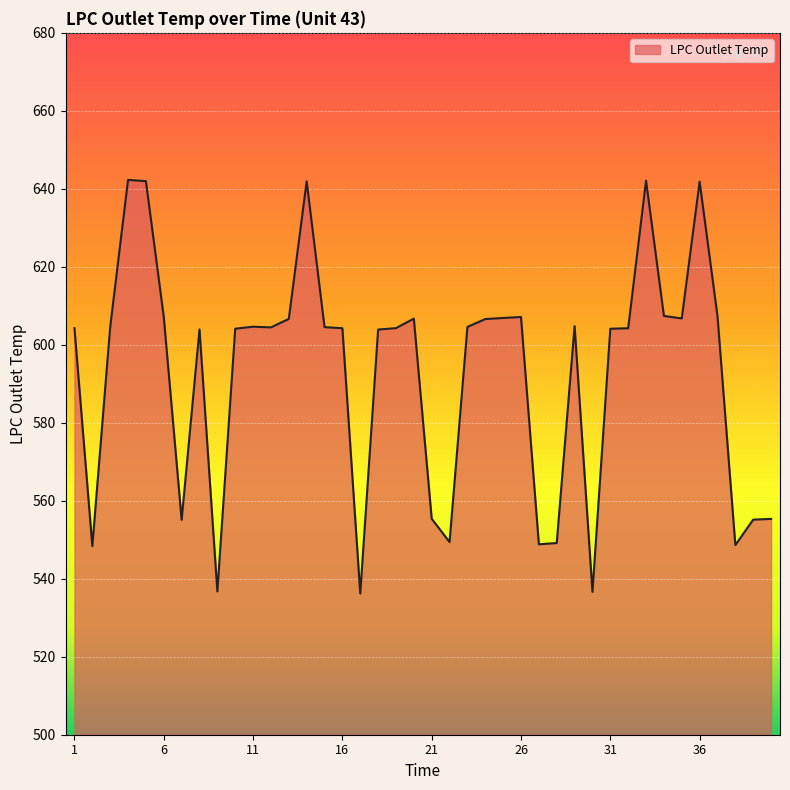

What is the maximum value shown in the chart?

642.3